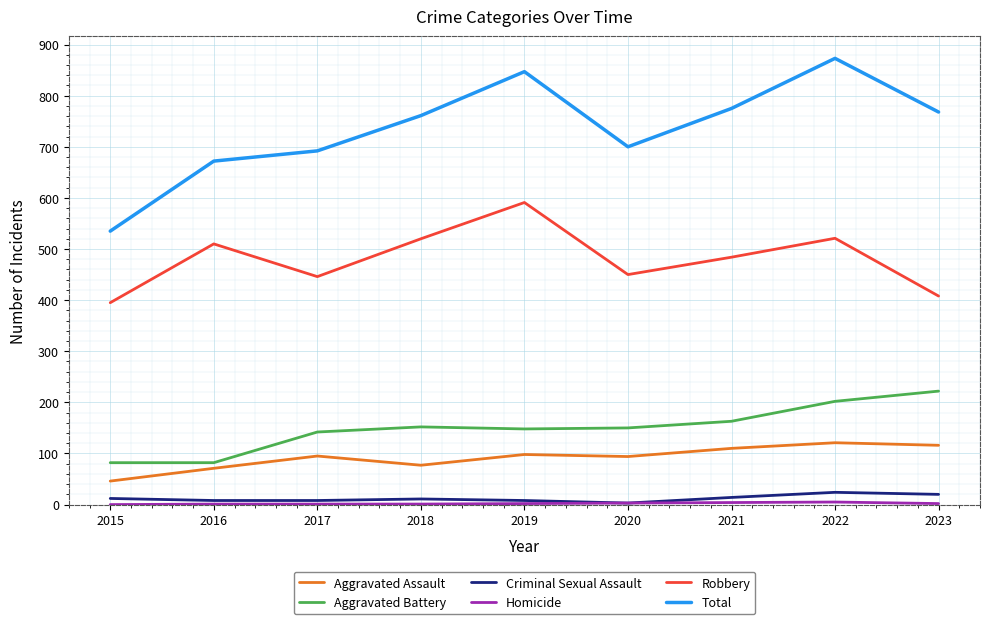

The Aggravated Assault series shows 40 at 2021. True or false?

False